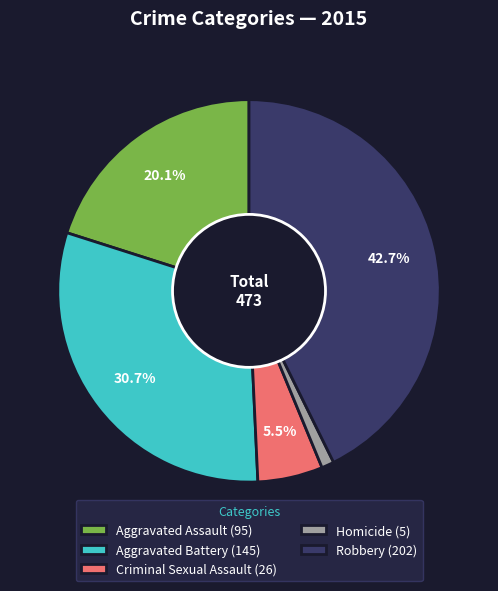

Is the sum of Criminal Sexual Assault and Aggravated Battery greater than half?

No